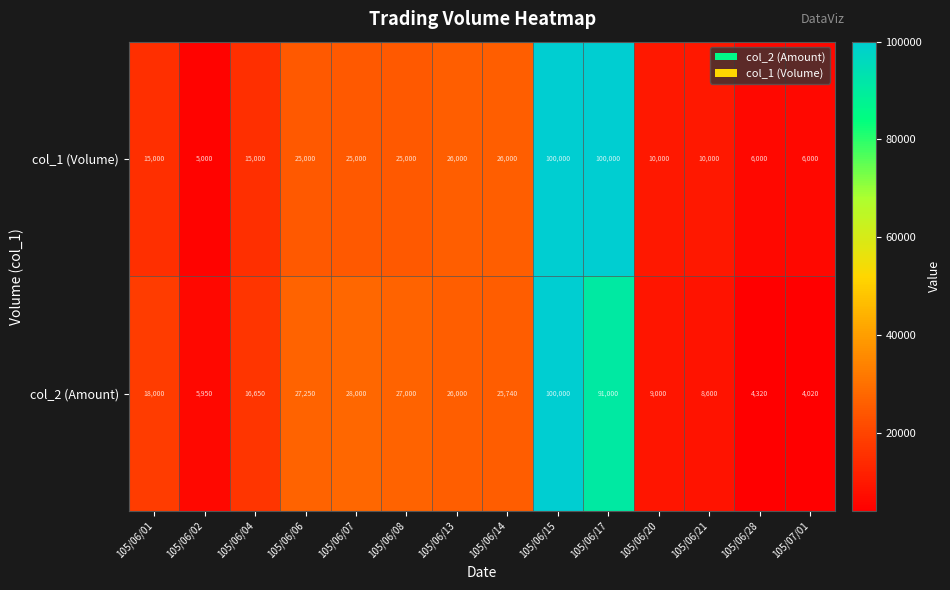

What is the difference between the maximum and minimum values in the col_2 (Amount) series?

95980